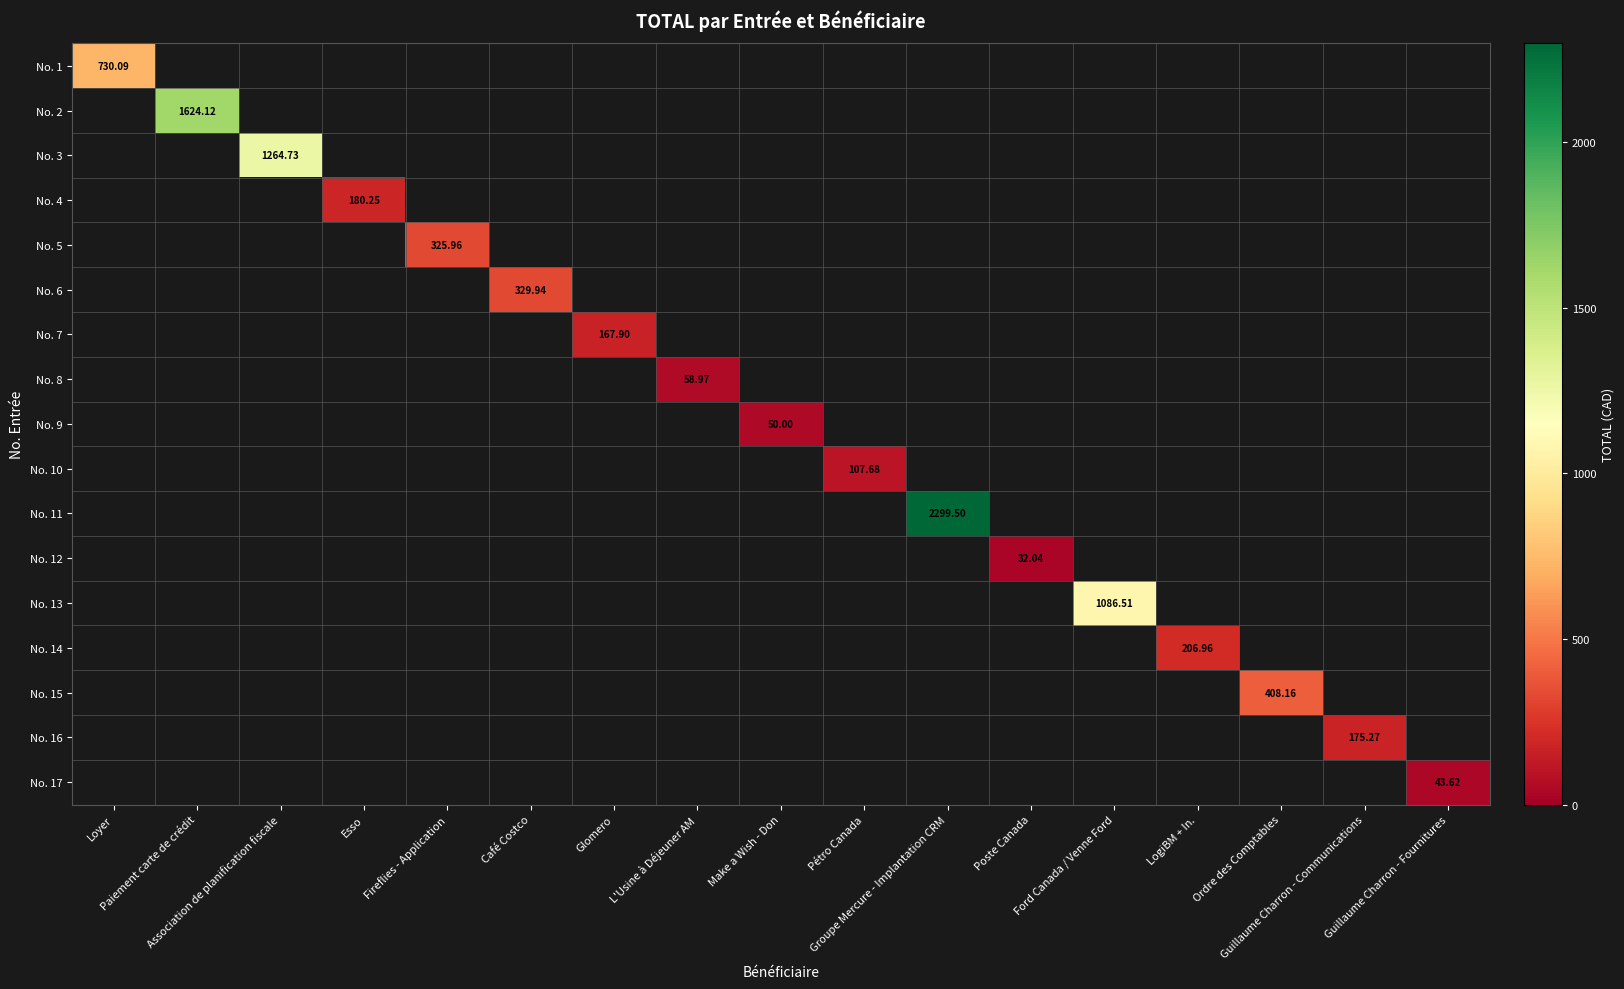

At which category is the sum across all series the highest?

Groupe Mercure - Implantation CRM